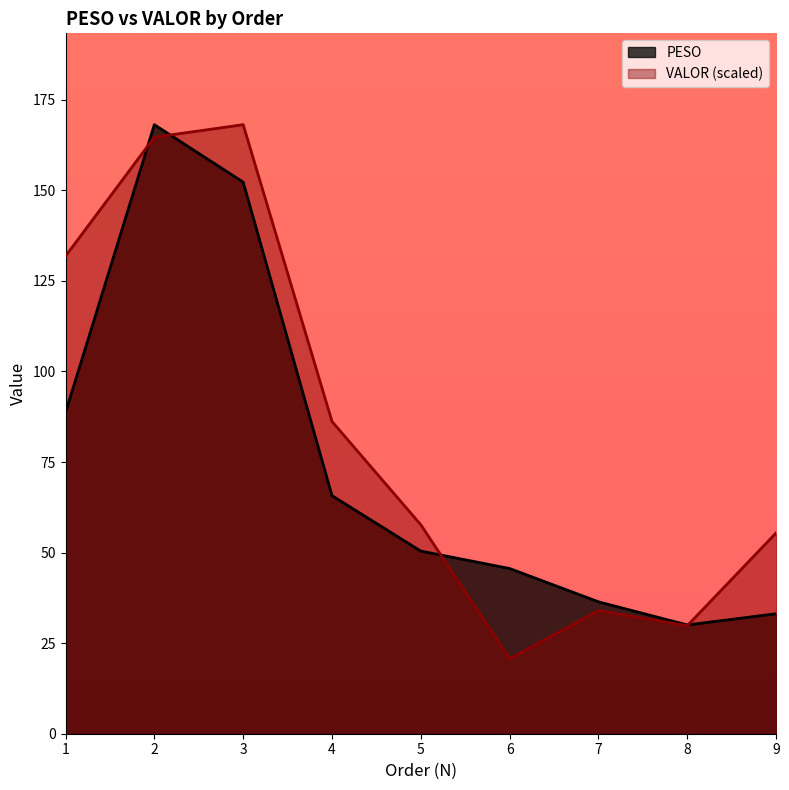

How many values in the VALOR series are below 57?

4